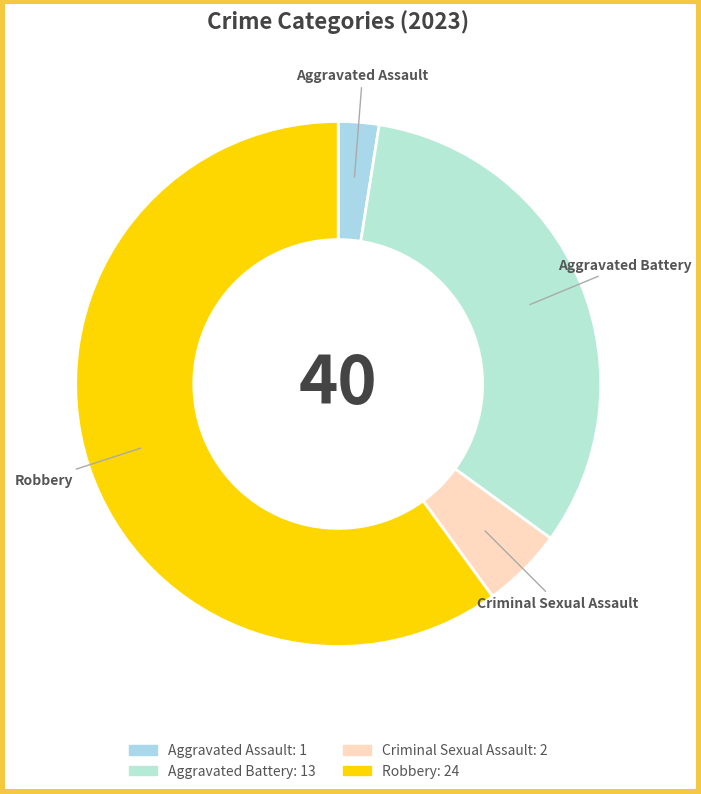

How many slices are in this pie chart?

4